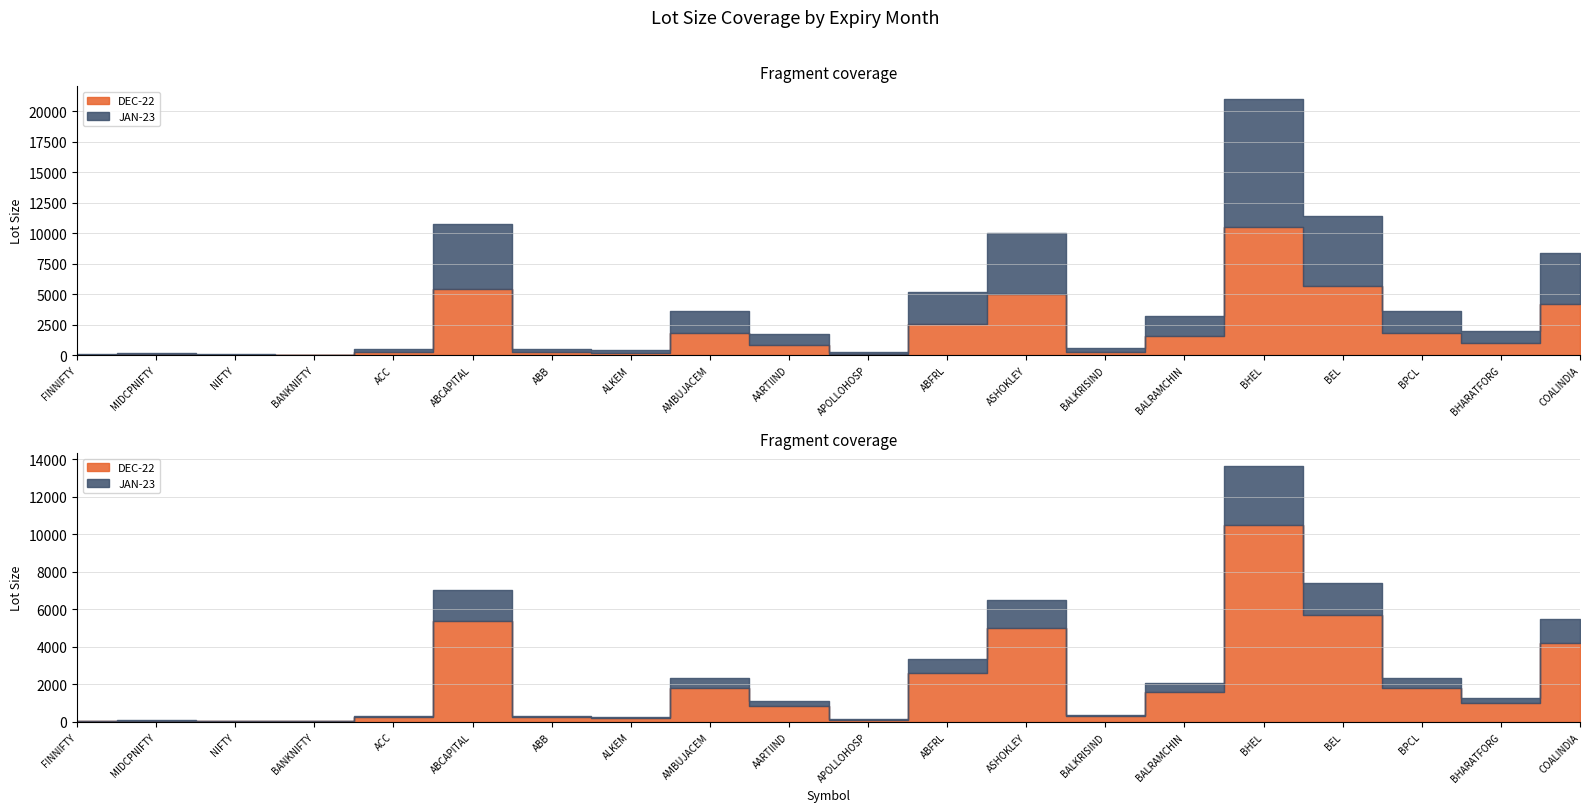

What is the total value across all series at AARTIIND?

1700